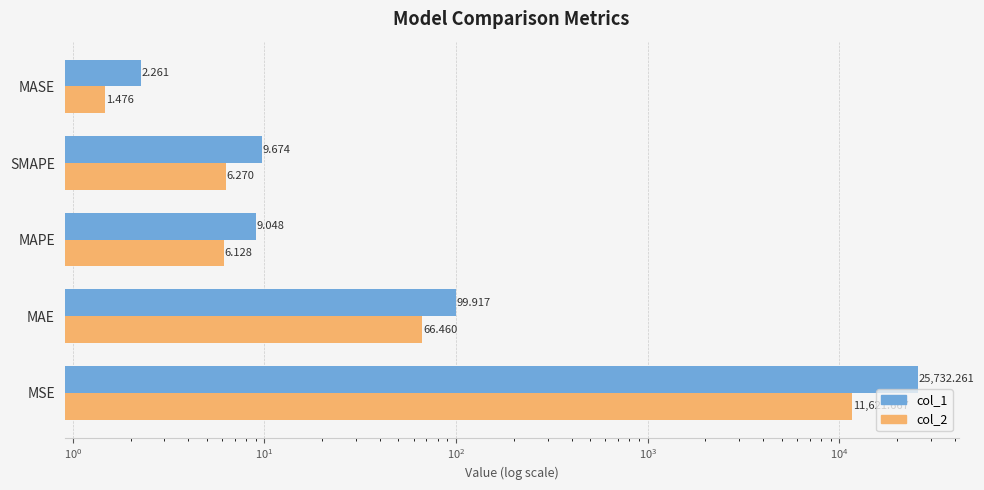

How many categories are shown in the chart?

5